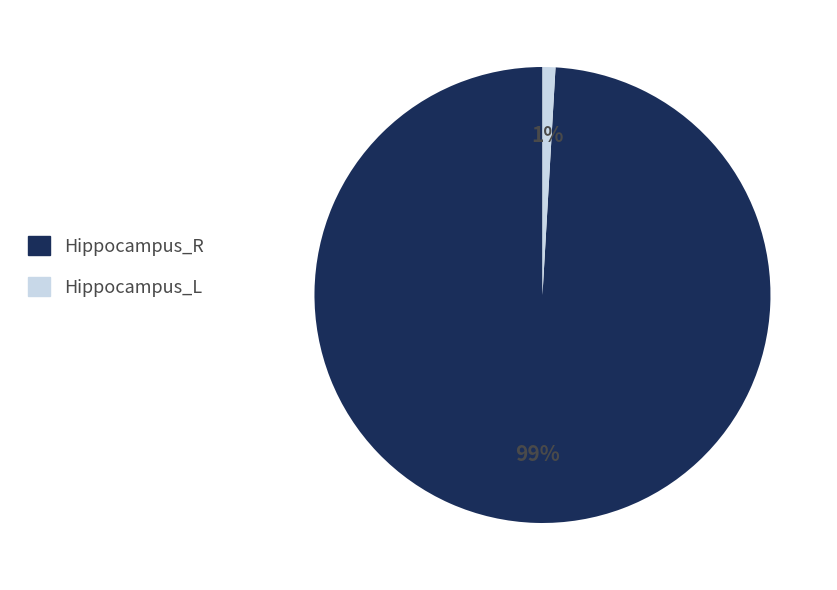

True or false: Hippocampus_R accounts for 99% of the total.

True